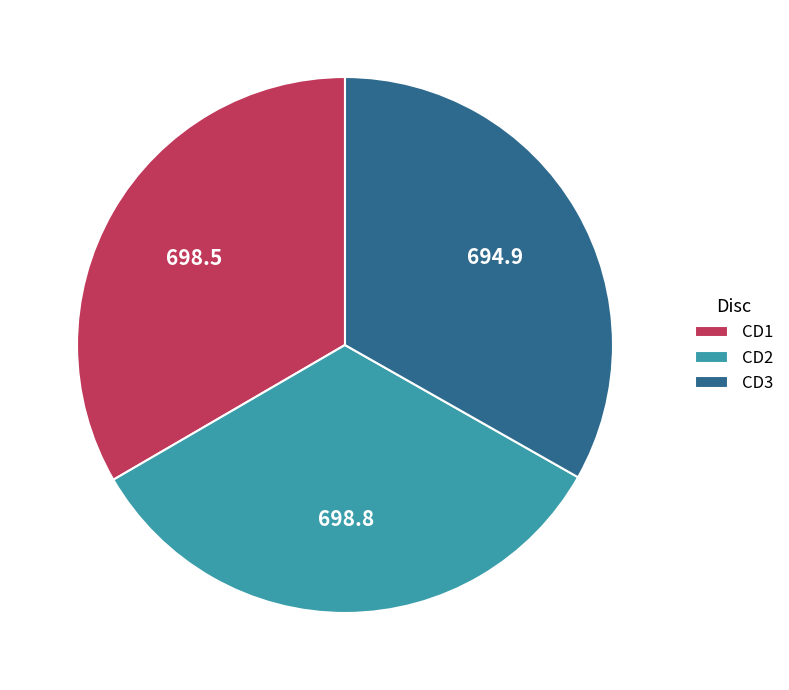

Approximately how many times larger is the value at CD1 compared to CD3?

1.0